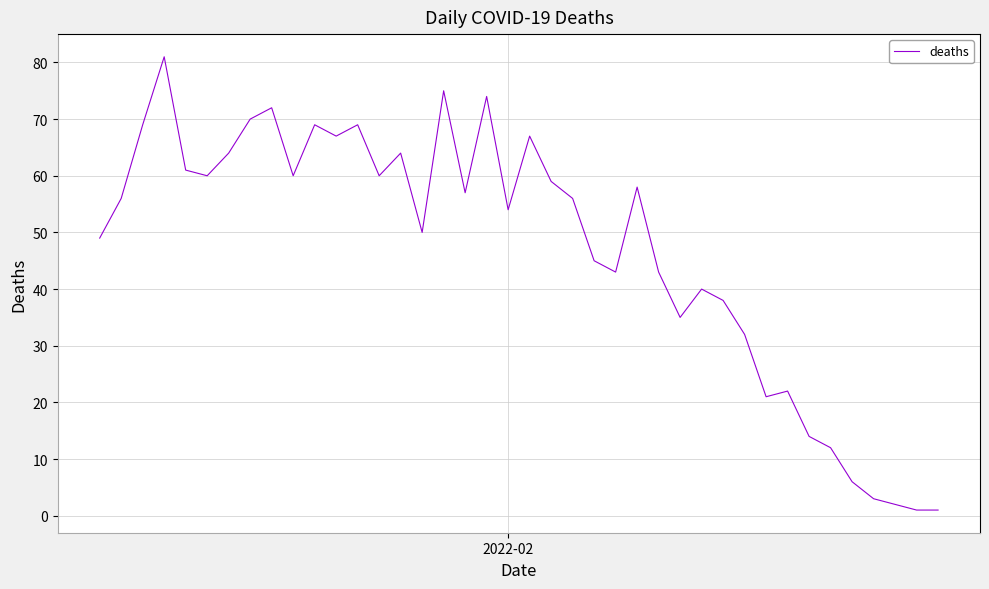

What is the maximum value shown in the chart?

81